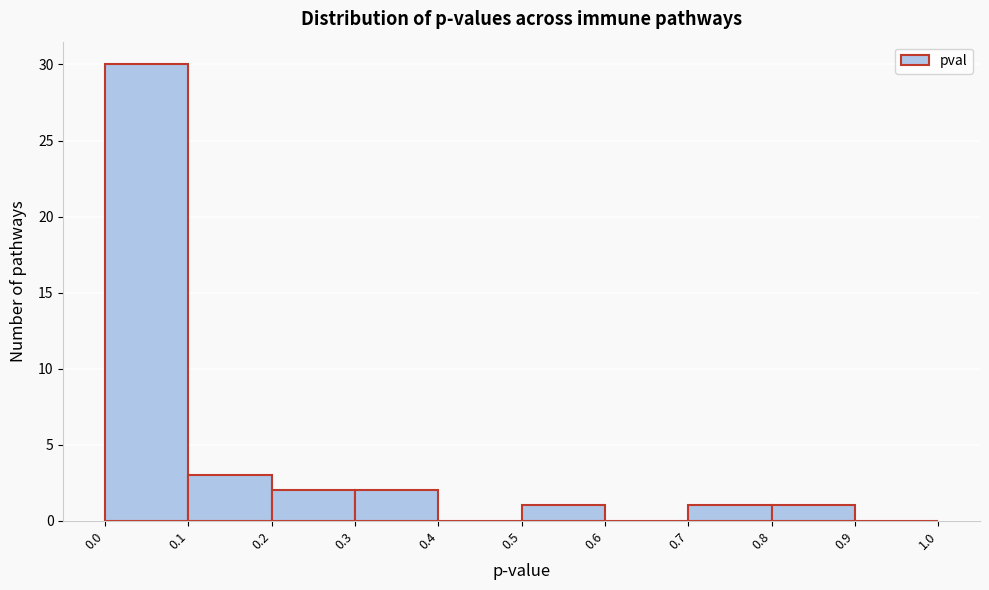

Which range on the x-axis has the tallest bar?

0.0 to 0.1